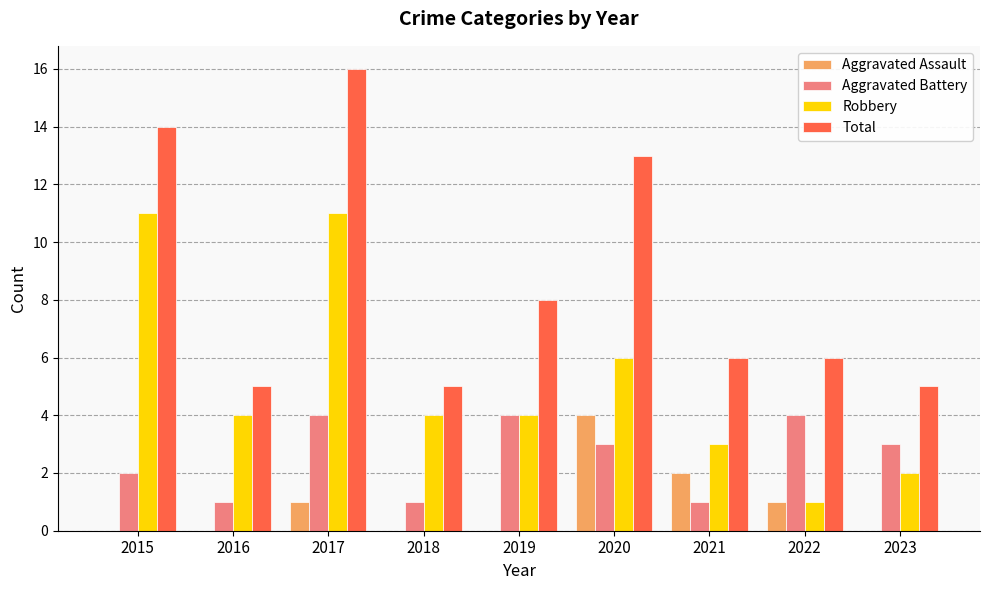

Reading left to right, extract all data points from this chart.

Aggravated Assault: 2015=0	2016=0	2017=1	2018=0	2019=0	2020=4	2021=2	2022=1	2023=0
Aggravated Battery: 2015=2	2016=1	2017=4	2018=1	2019=4	2020=3	2021=1	2022=4	2023=3
Robbery: 2015=11	2016=4	2017=11	2018=4	2019=4	2020=6	2021=3	2022=1	2023=2
Total: 2015=14	2016=5	2017=16	2018=5	2019=8	2020=13	2021=6	2022=6	2023=5